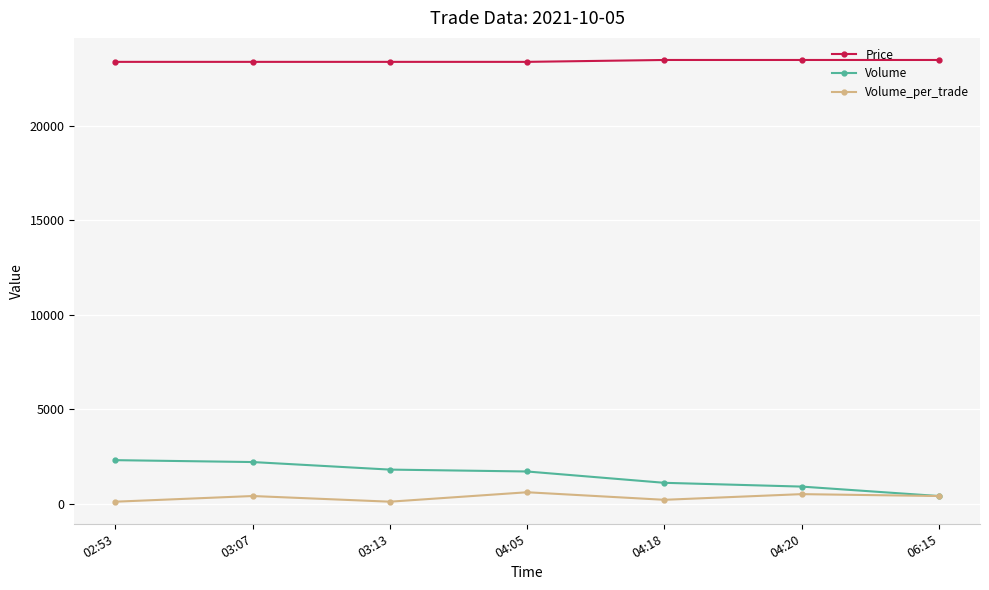

What is the highest value of the Volume series?

2300